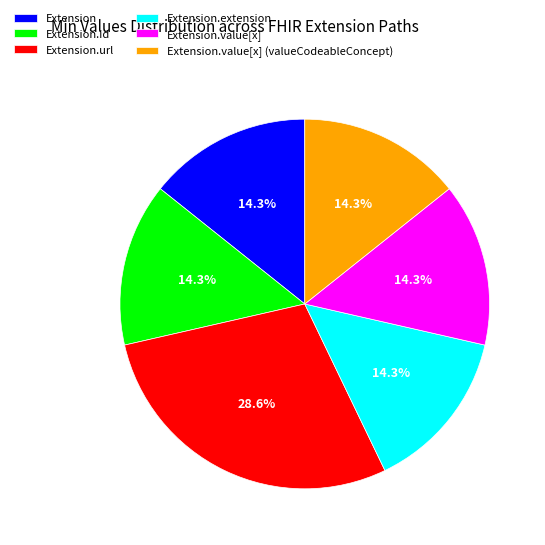

Does any single category account for the majority?

No